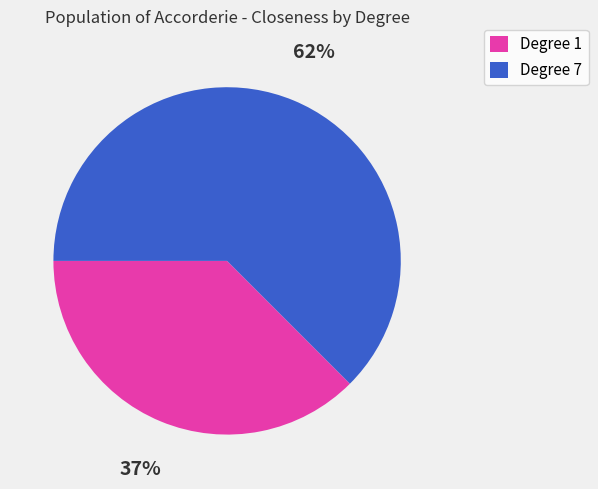

What is the ratio of the value at Degree 1 to the value at Degree 7?

0.6